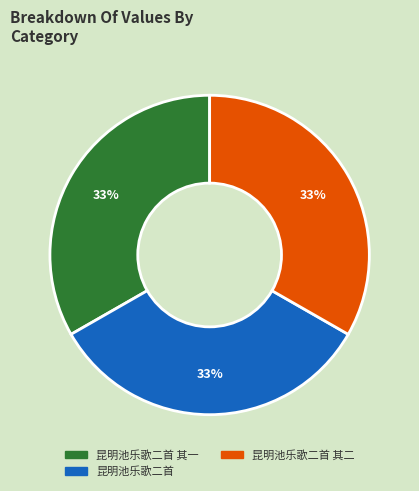

Count the number of slices in the pie.

3